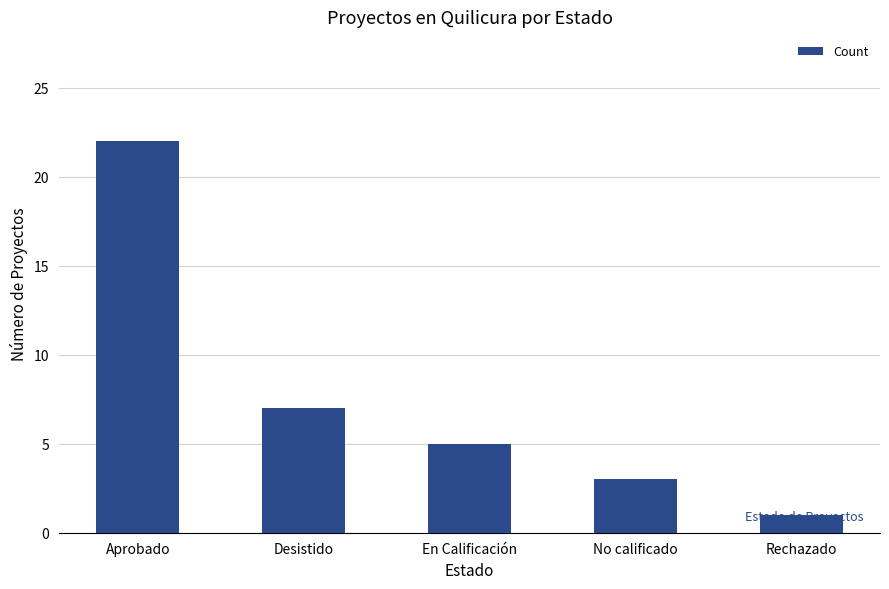

What is the greatest value displayed?

22